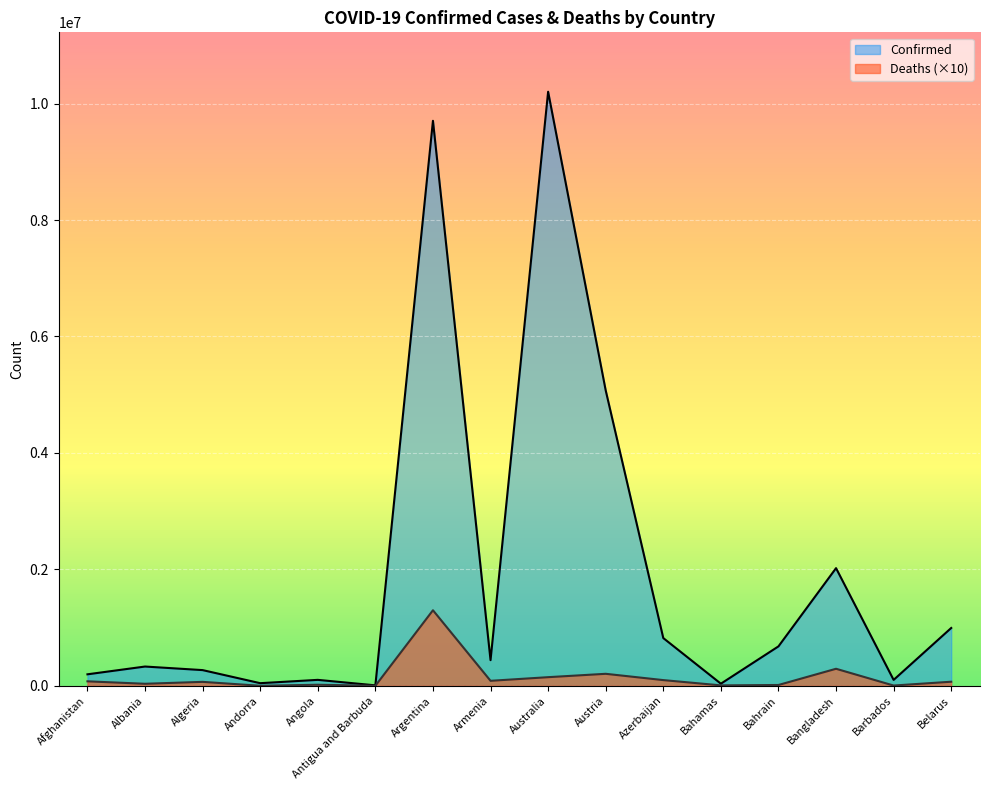

Is the value of Deaths at Australia greater than the value of Confirmed at Barbados?

Yes